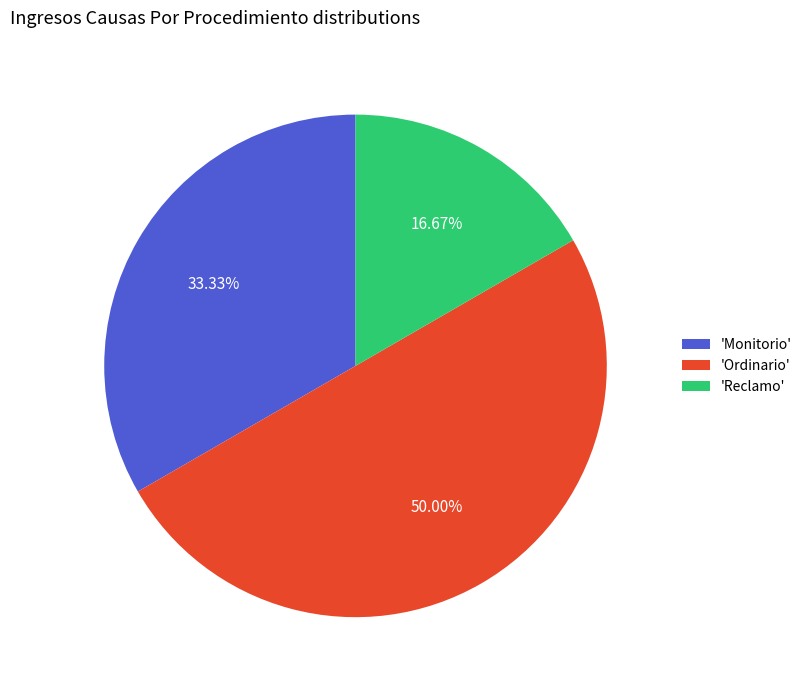

Which has a higher value, 'Monitorio' or 'Ordinario'?

'Ordinario'